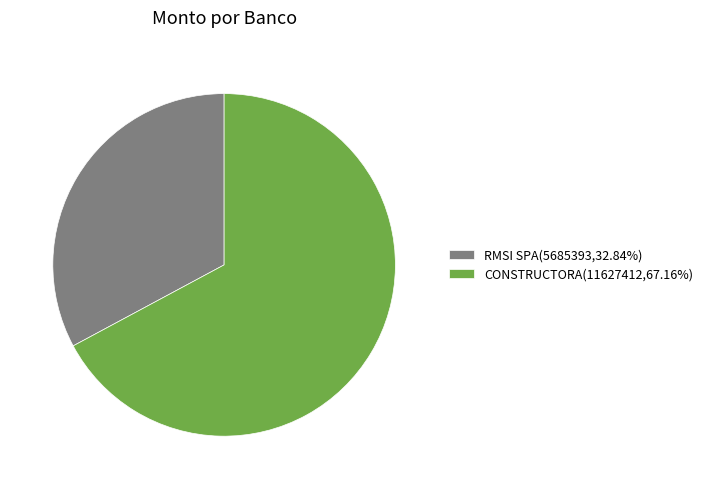

Rank the categories by value from highest to lowest.

CONSTRUCTORA, RMSI SPA